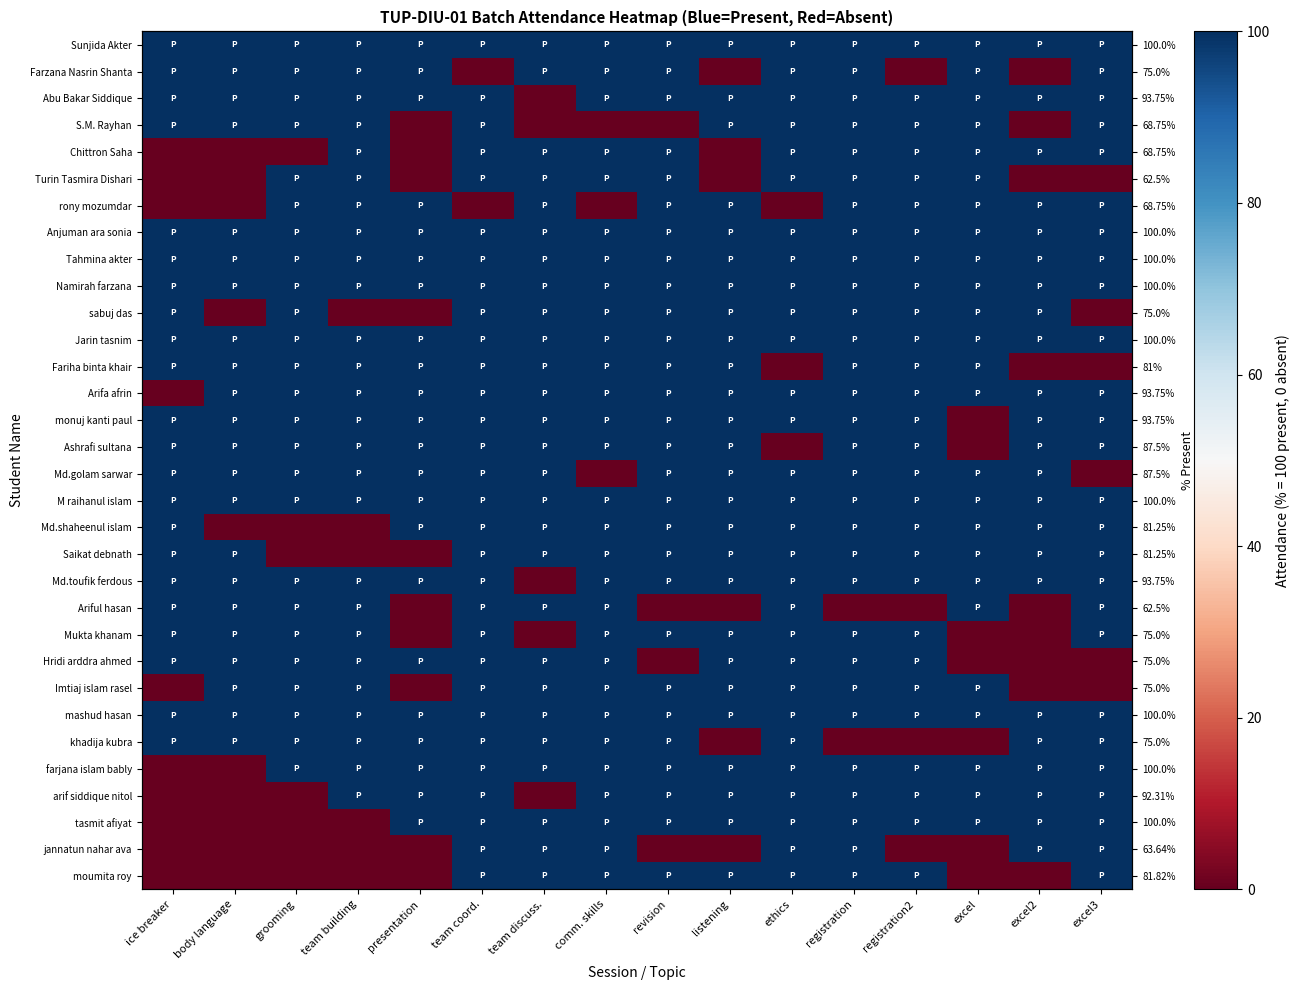

List the series in order of their peak value, highest first.

Sunjida Akter, Farzana Nasrin Shanta, Abu Bakar Siddique, S.M. Rayhan, Chittron Saha, Turin Tasmira Dishari, rony mozumdar, Anjuman ara sonia, Tahmina akter, Namirah farzana, sabuj das, Jarin tasnim, Fariha binta khair, Arifa afrin, monuj kanti paul, Ashrafi sultana, Md.golam sarwar, M raihanul islam, Md.shaheenul islam, Saikat debnath, Md.toufik ferdous, Ariful hasan, Mukta khanam, Hridi arddra ahmed, Imtiaj islam rasel, mashud hasan, khadija kubra, farjana islam bably, arif siddique nitol, tasmit afiyat, jannatun nahar ava, moumita roy